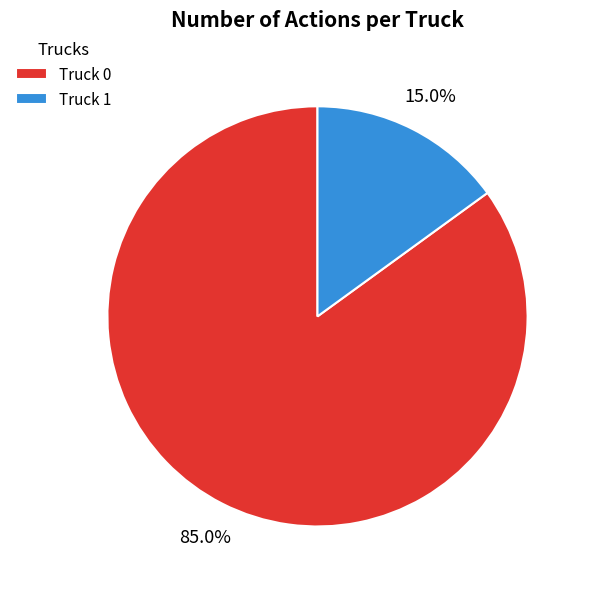

Count the number of slices in the pie.

2